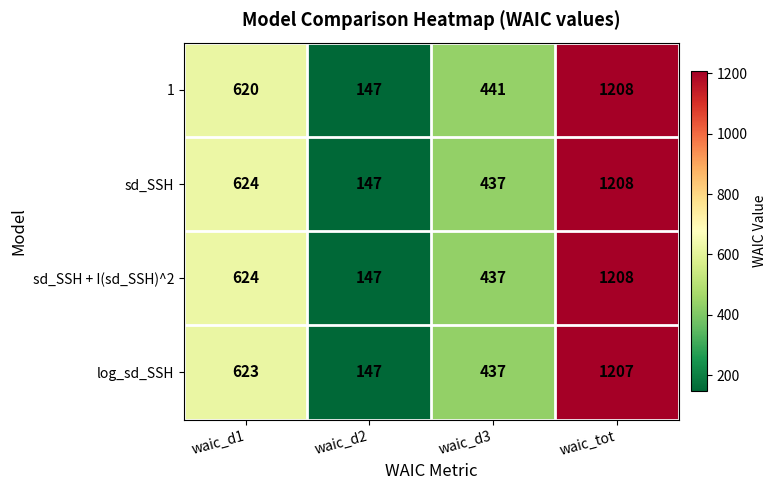

What is the sum of the log_sd_SSH values at waic_tot and waic_d1?

1830